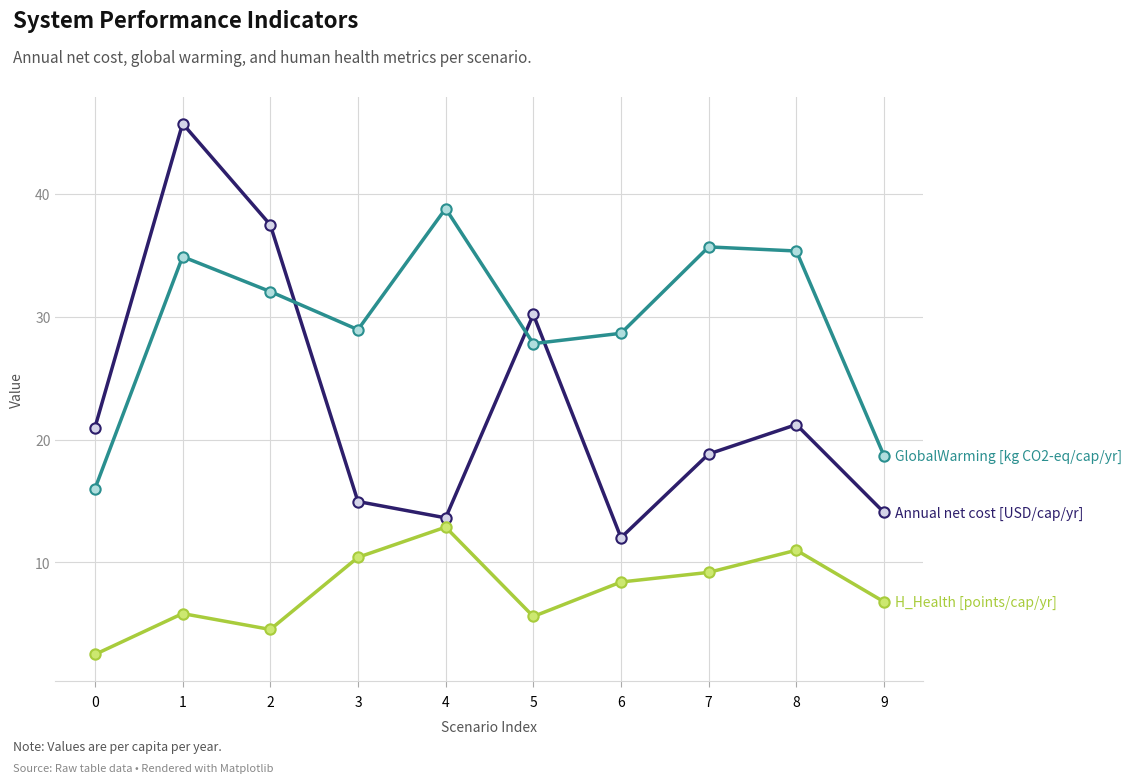

What is the total value across all series at 7?

63.7